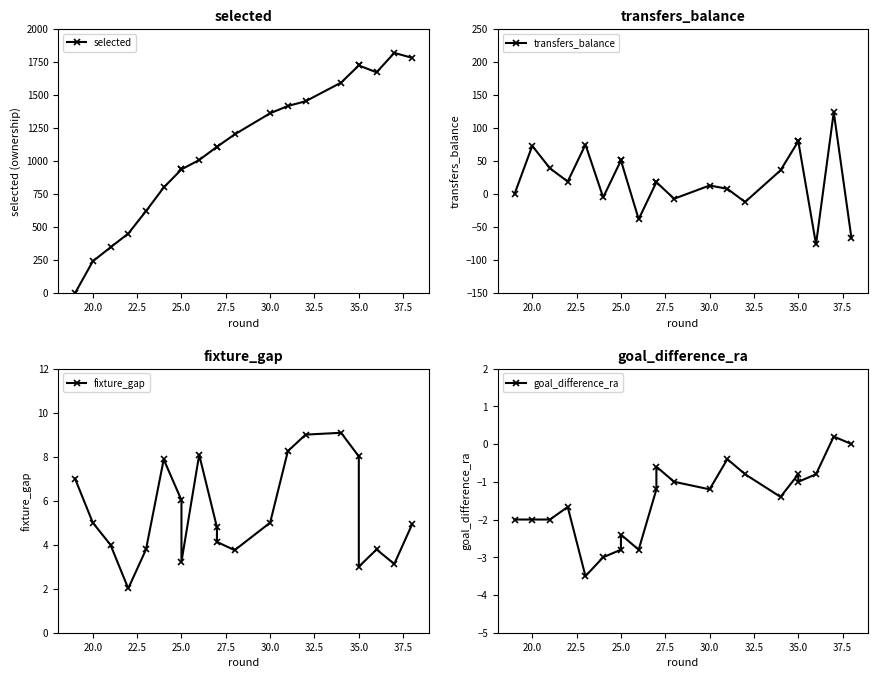

How many values in the selected series are below 1108?

9